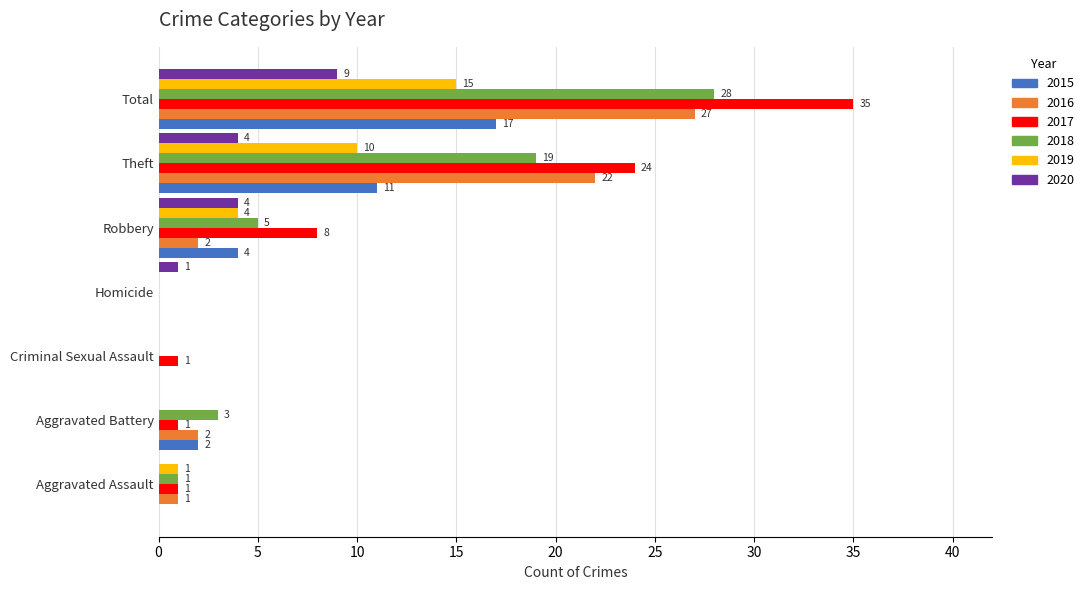

The 2019 series shows 10 at Theft. True or false?

True